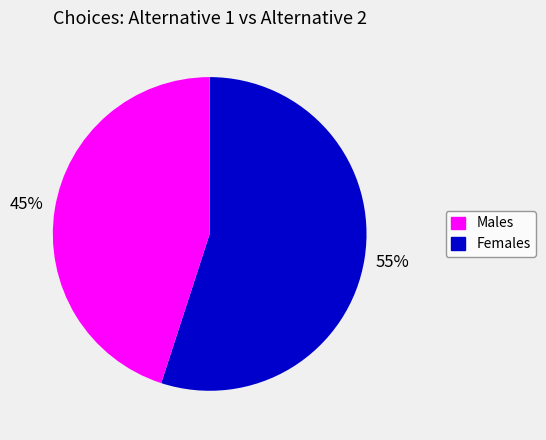

To the nearest percent, what is the difference between the largest and smallest slice percentages?

10%